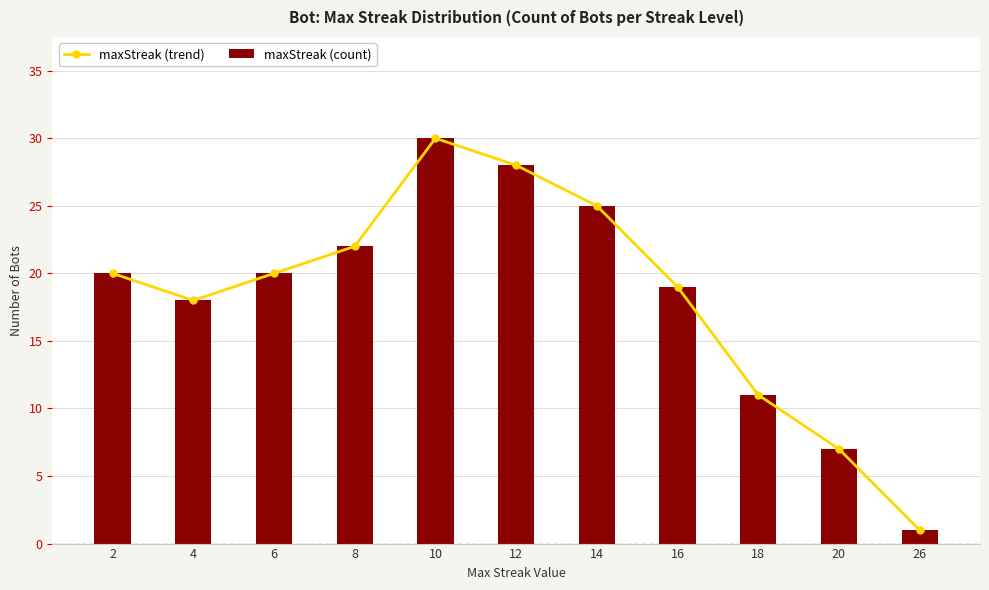

Is it true that maxStreak (trend) equals 19 at 16?

True